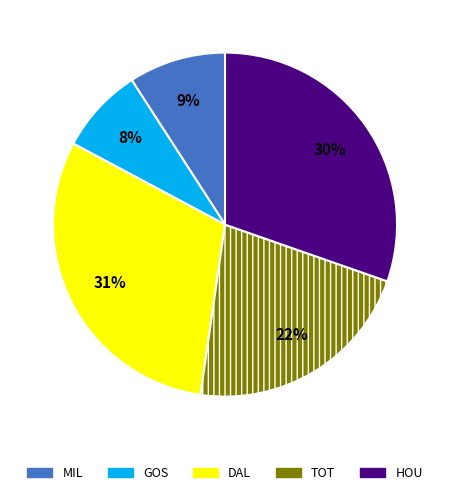

Does HOU account for over 50% of the chart?

No